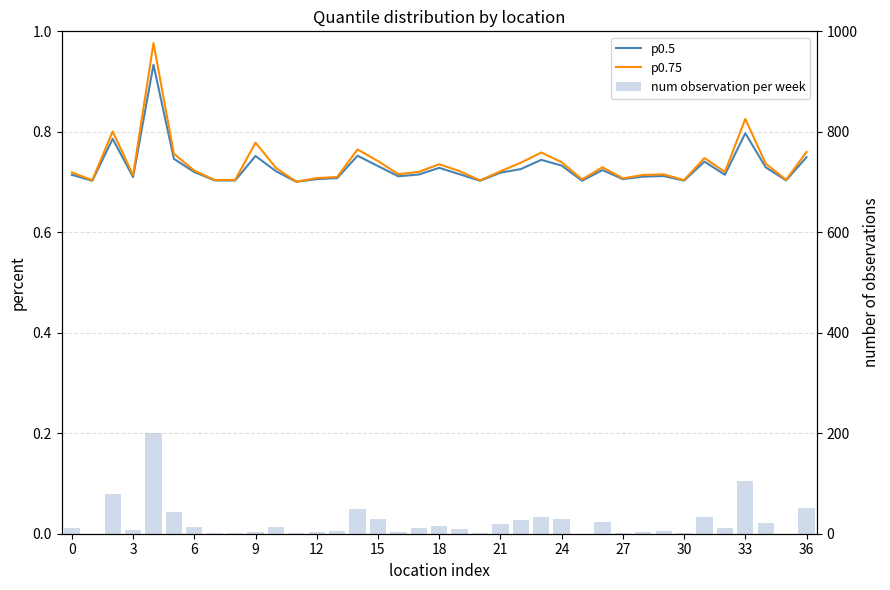

What is the difference between the maximum and minimum values in the p0.75 series?

0.3